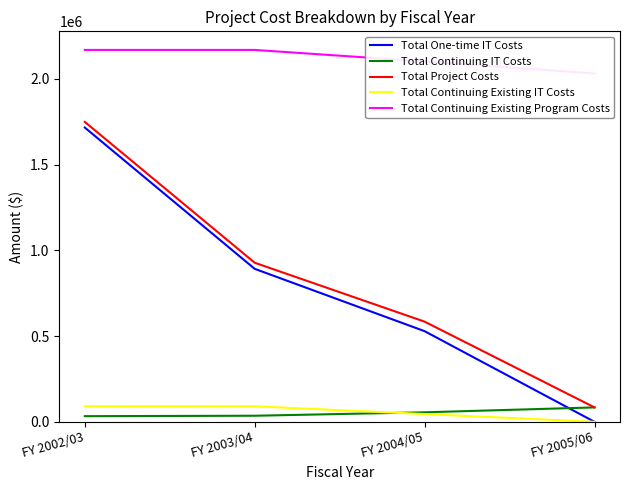

Which label corresponds to the largest value in the chart?

FY 2002/03